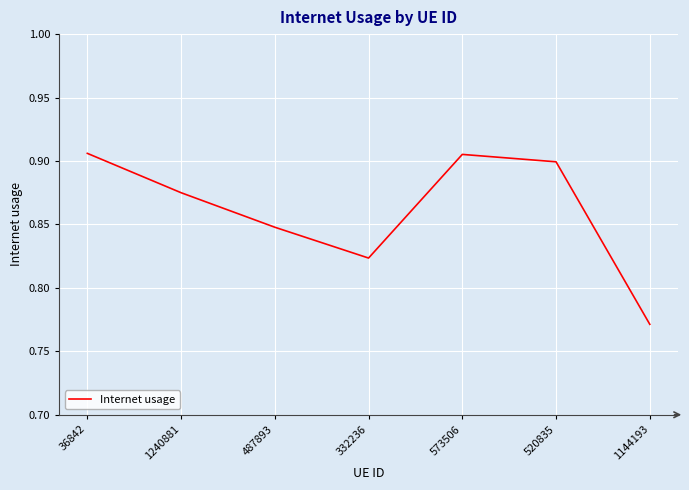

How many values are between 0 and 1?

7